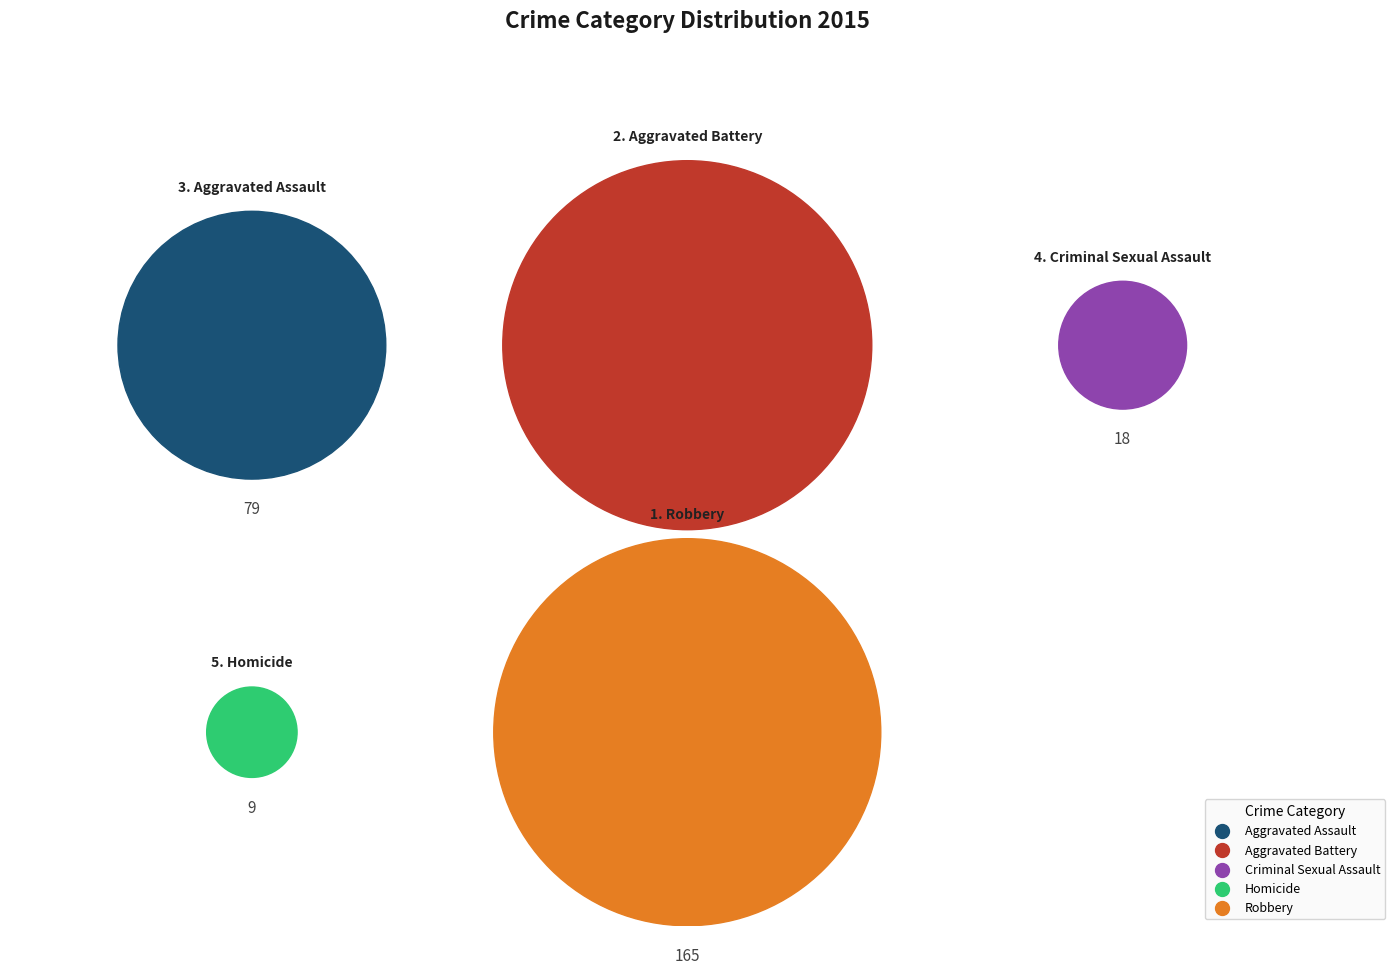

What is the largest slice in the pie chart?

Robbery